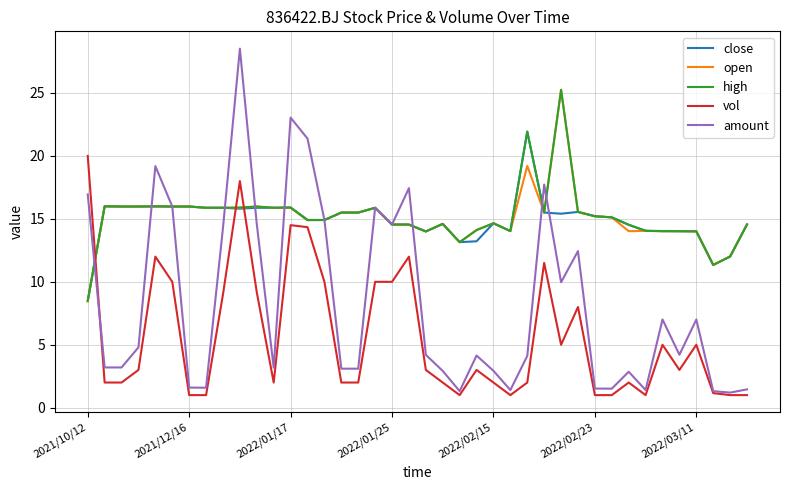

Which series has the largest range (max minus min)?

amount